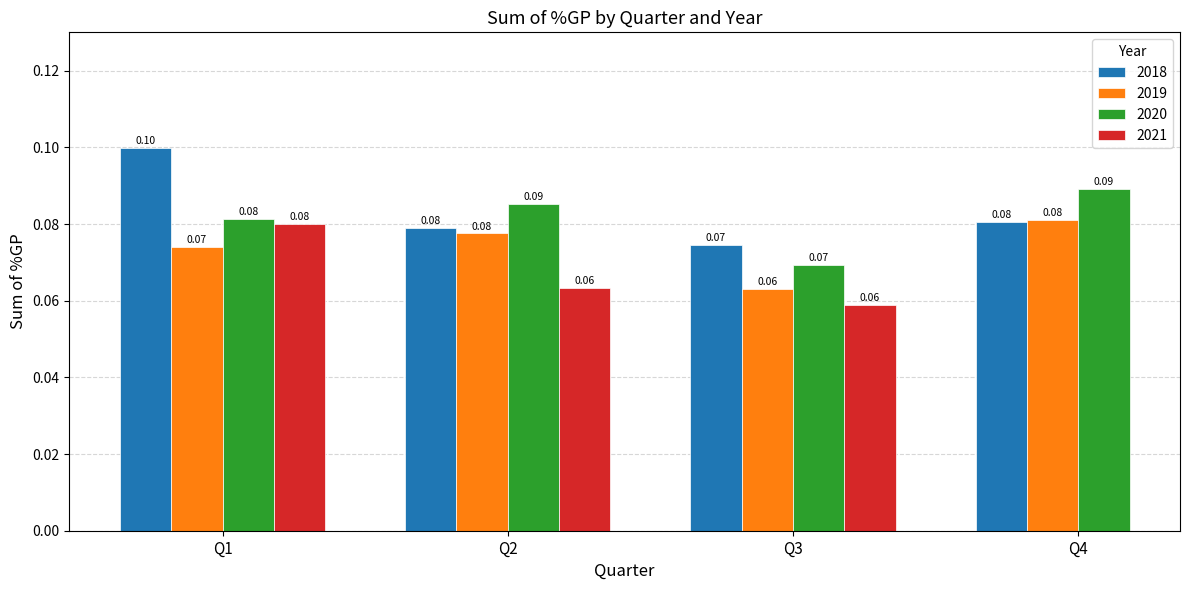

Is the value of 2020 at Q1 greater than the value of 2019 at Q1?

Yes